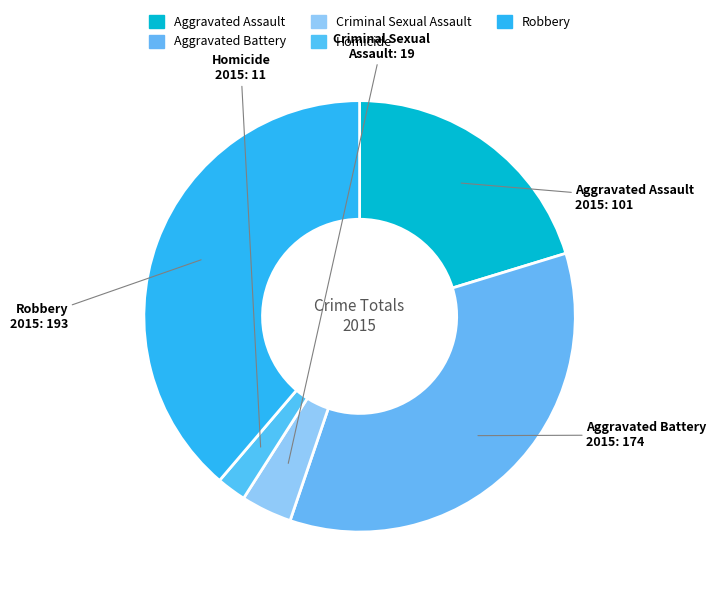

Is the sum of Robbery and Homicide greater than half?

No